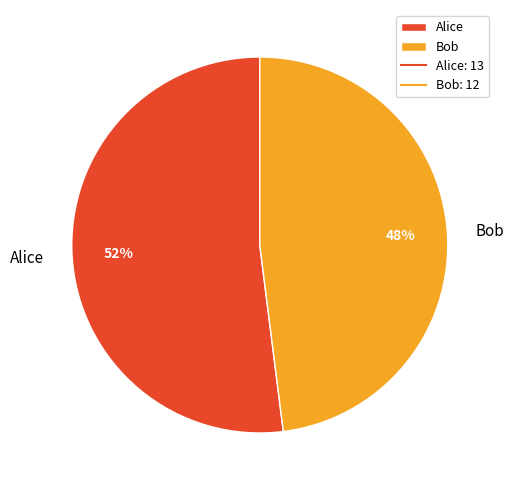

What is the ratio of the value at Bob to the value at Alice?

0.9